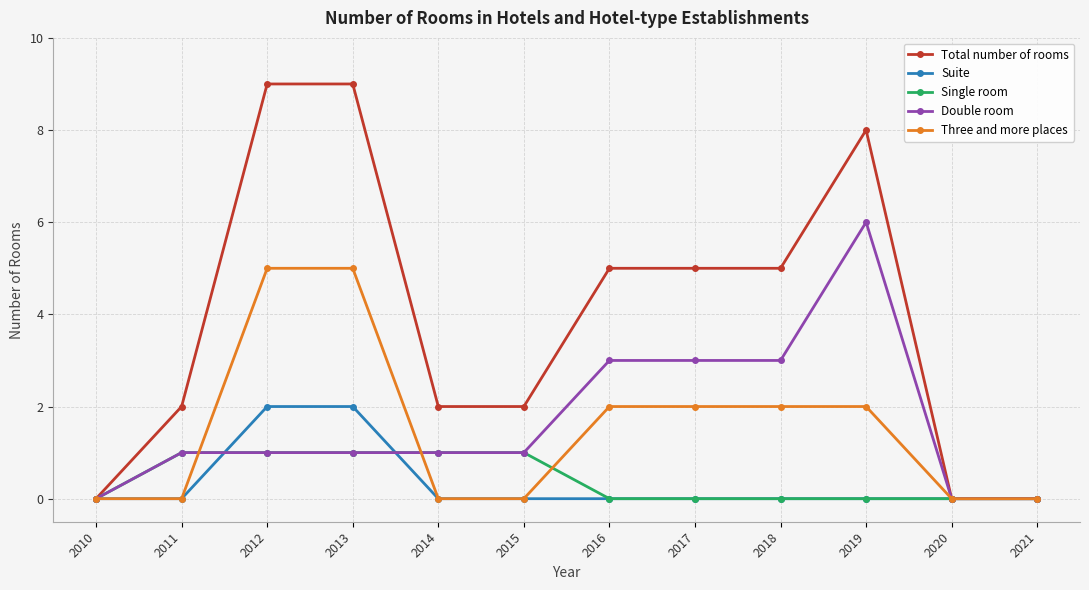

Which series has the widest spread of values?

Total number of rooms